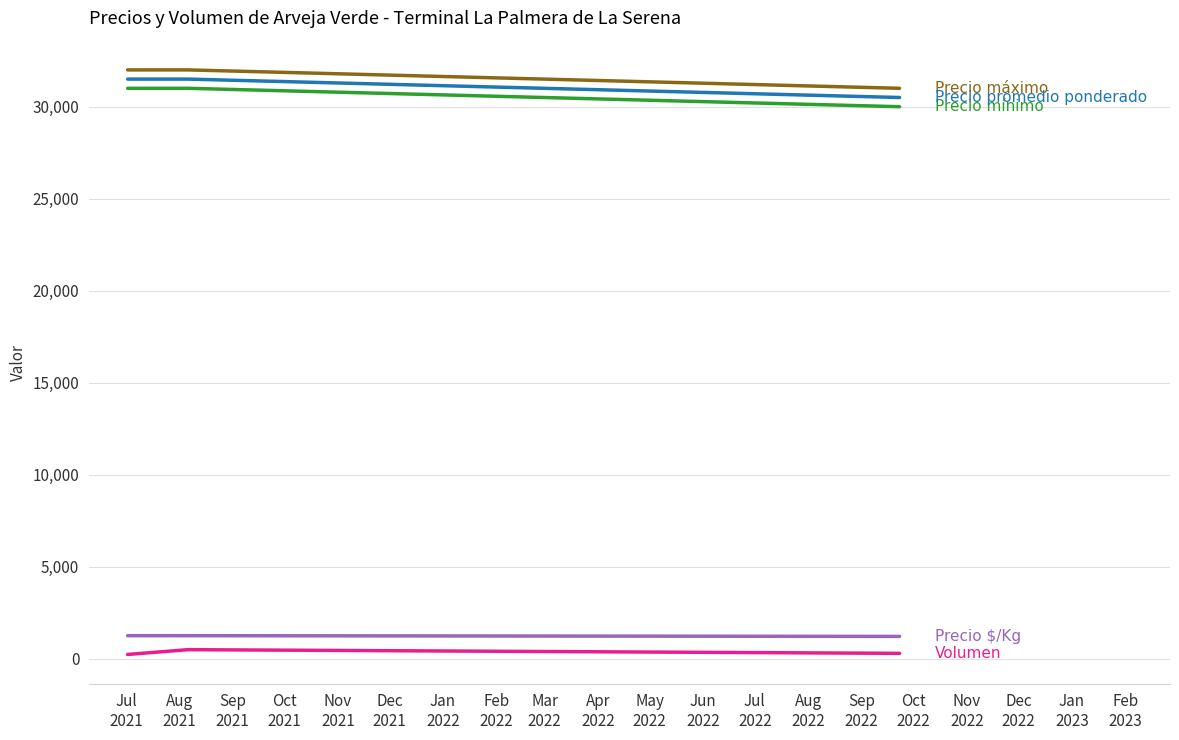

What is the greatest value displayed?

32000